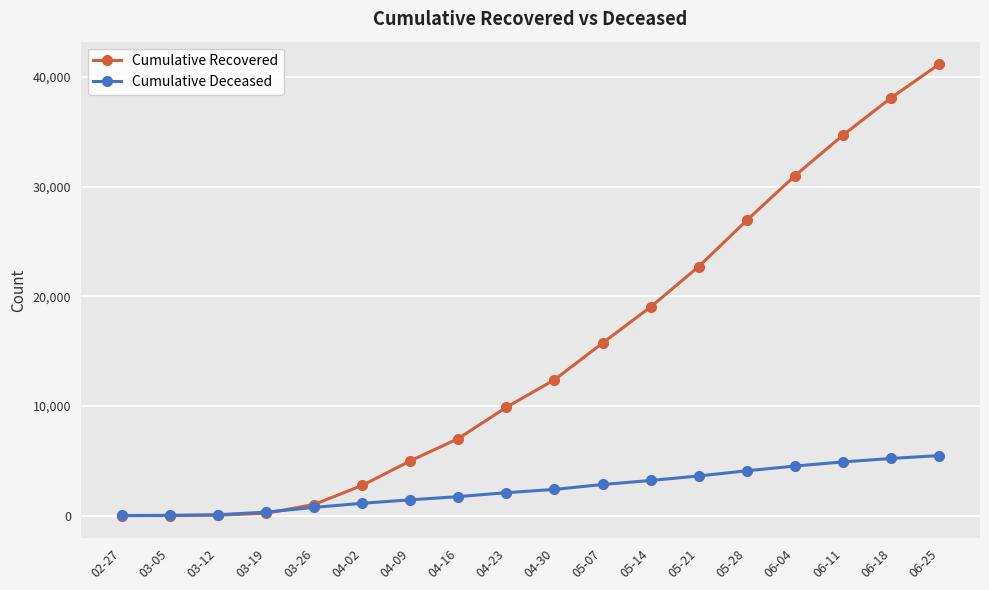

At how many categories does at least one series exceed 39809?

1